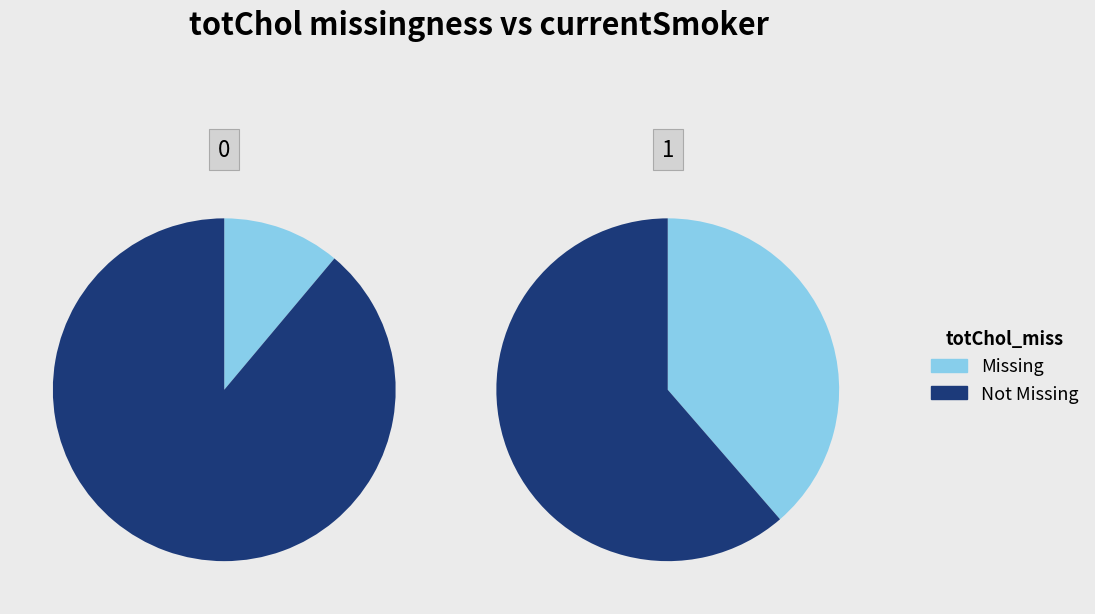

The 1 slice represents 99% of the pie. True or false?

False